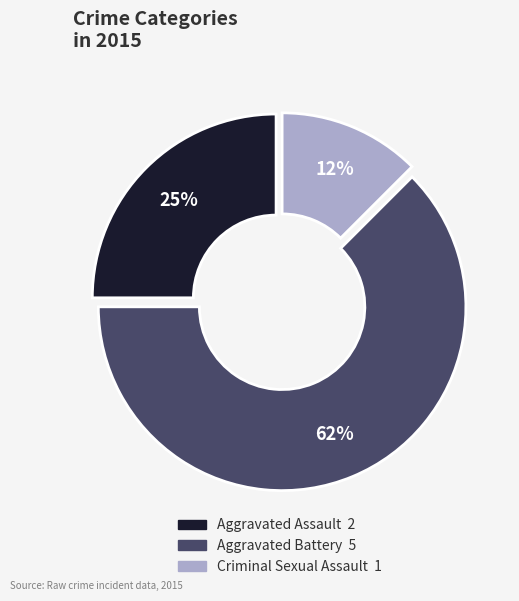

To the nearest percent, what is the average slice percentage?

33%